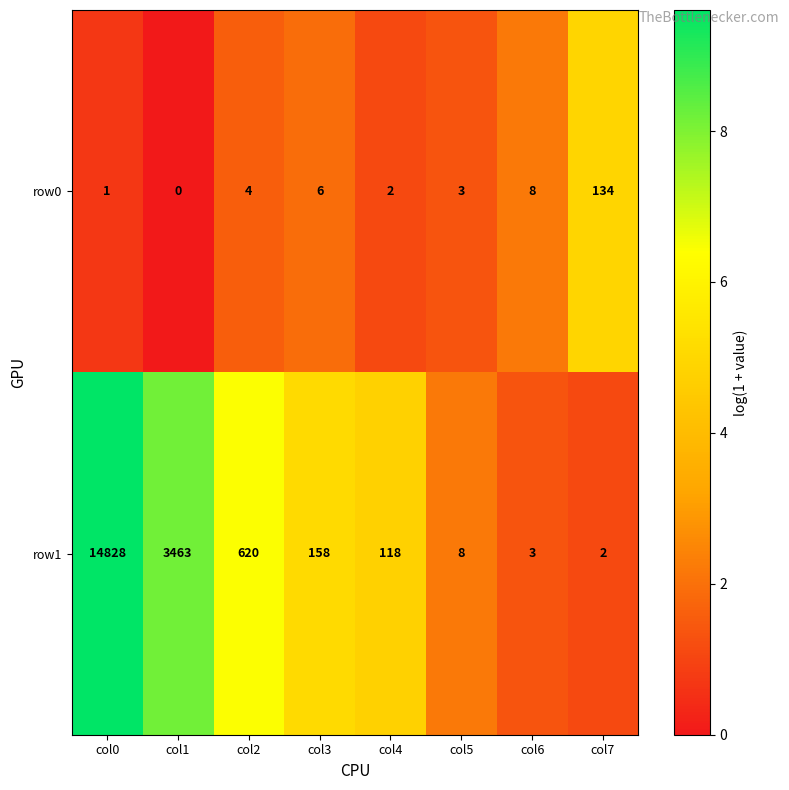

What is the difference between the highest and lowest values at col0?

14827